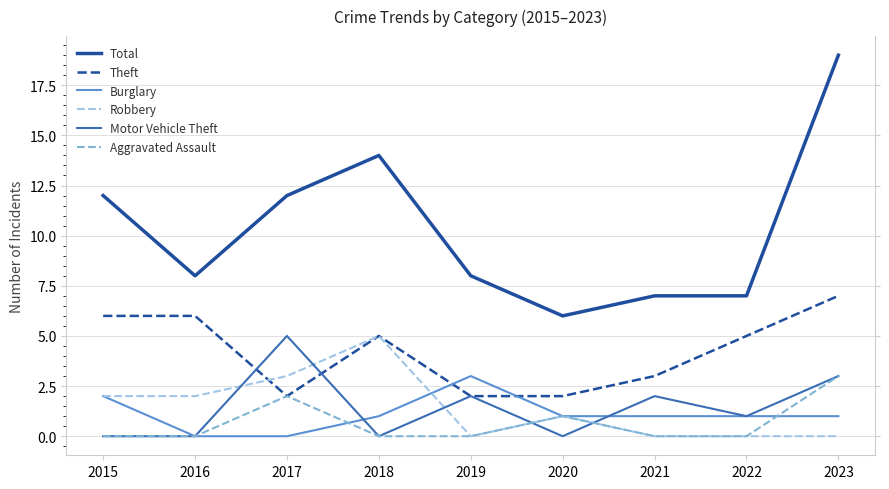

At which label does Theft first exceed 5?

2015